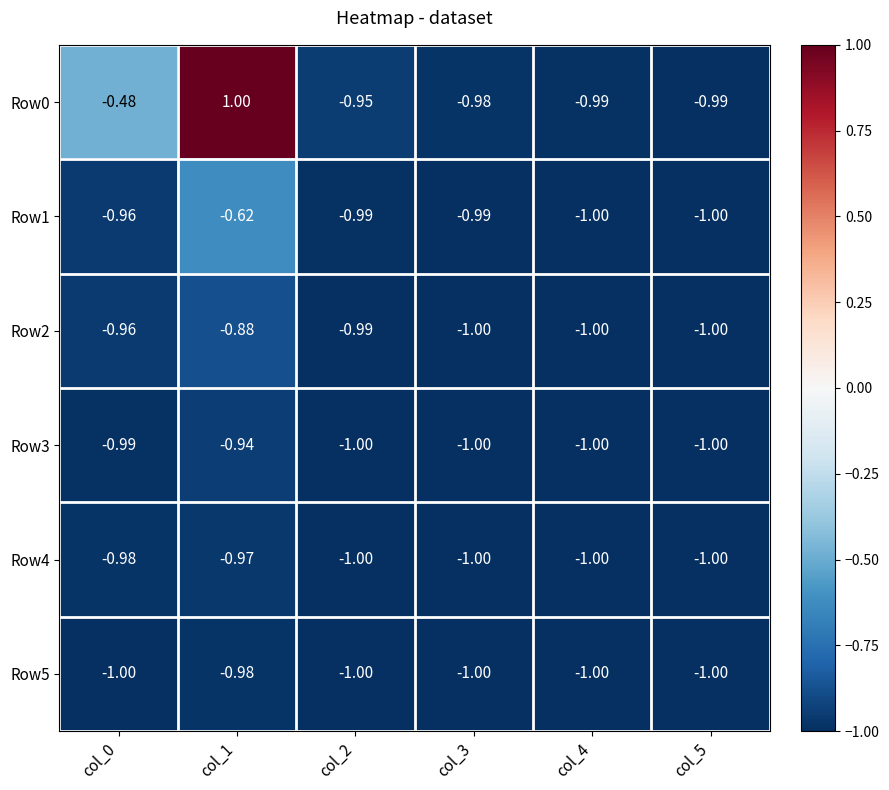

At how many categories does at least one series exceed 0?

1